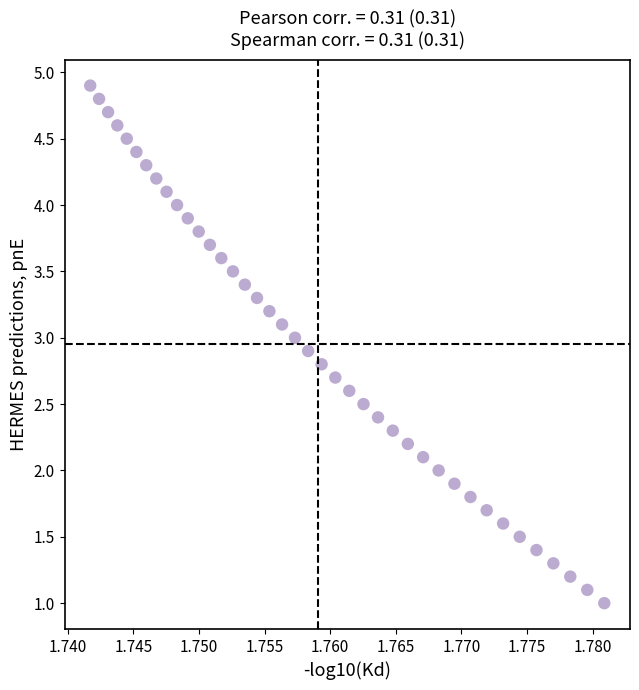

What is the range of Y values (max minus min)?

3.9